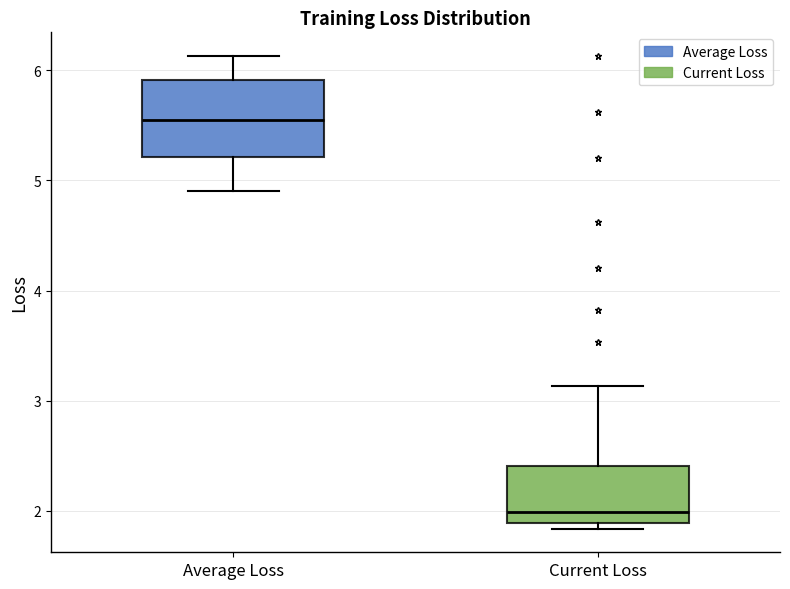

Reading left to right, read every box against the y-axis: the position of its median line, the range the box covers, and the ends of its whiskers. The values are not printed on the chart, so give them approximately, as read against the axis.

Average Loss: median 5.6, box 5.2 to 5.9, whiskers 4.9 to 6.1
Current Loss: median 2.0, box 1.9 to 2.4, whiskers 1.8 to 3.1